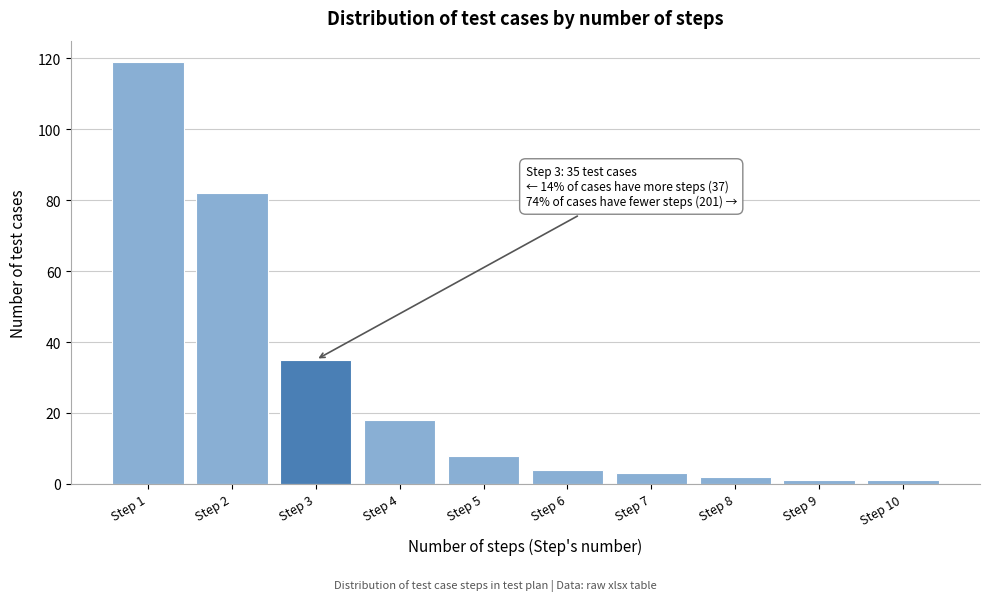

Reading left to right, what are all the values shown in this chart?

119	82	35	18	8	4	3	2	1	1